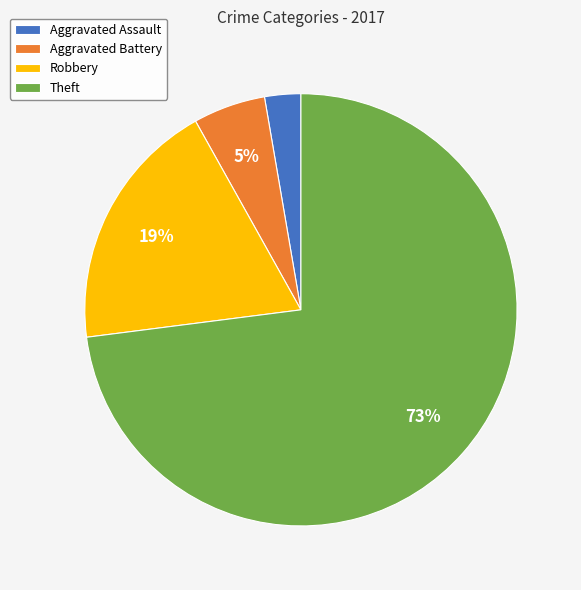

To the nearest percent, what percentage of the pie is Theft?

73%